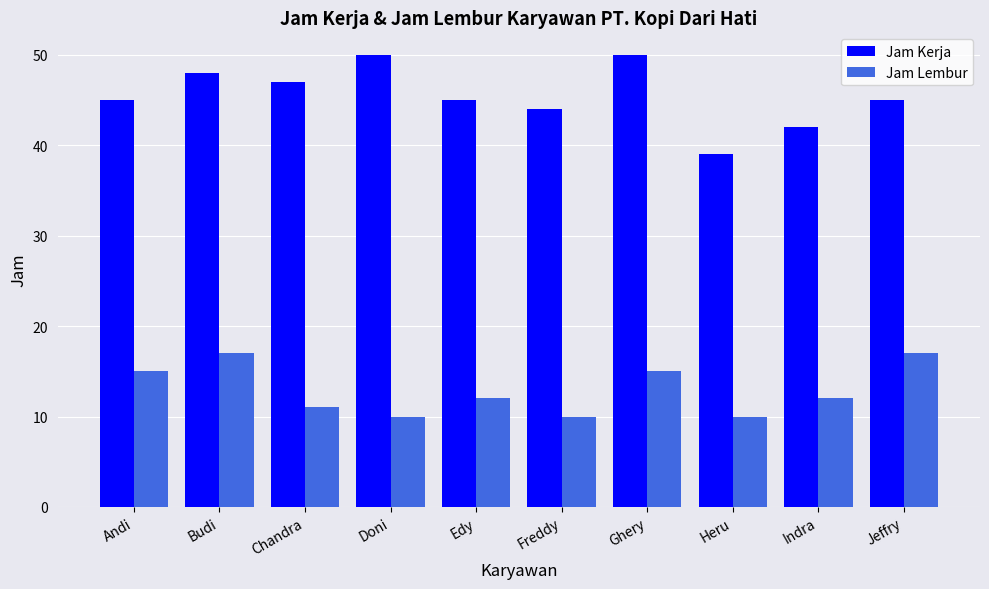

What is the difference between the second highest and second lowest values in the Jam Lembur series?

7